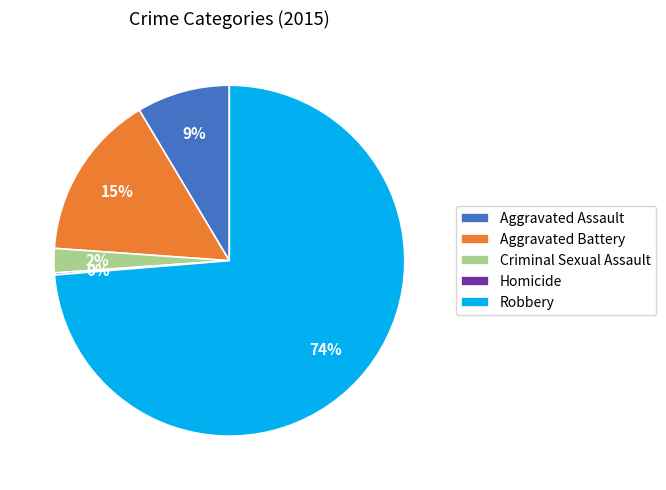

Between Aggravated Assault and Robbery, which is larger?

Robbery